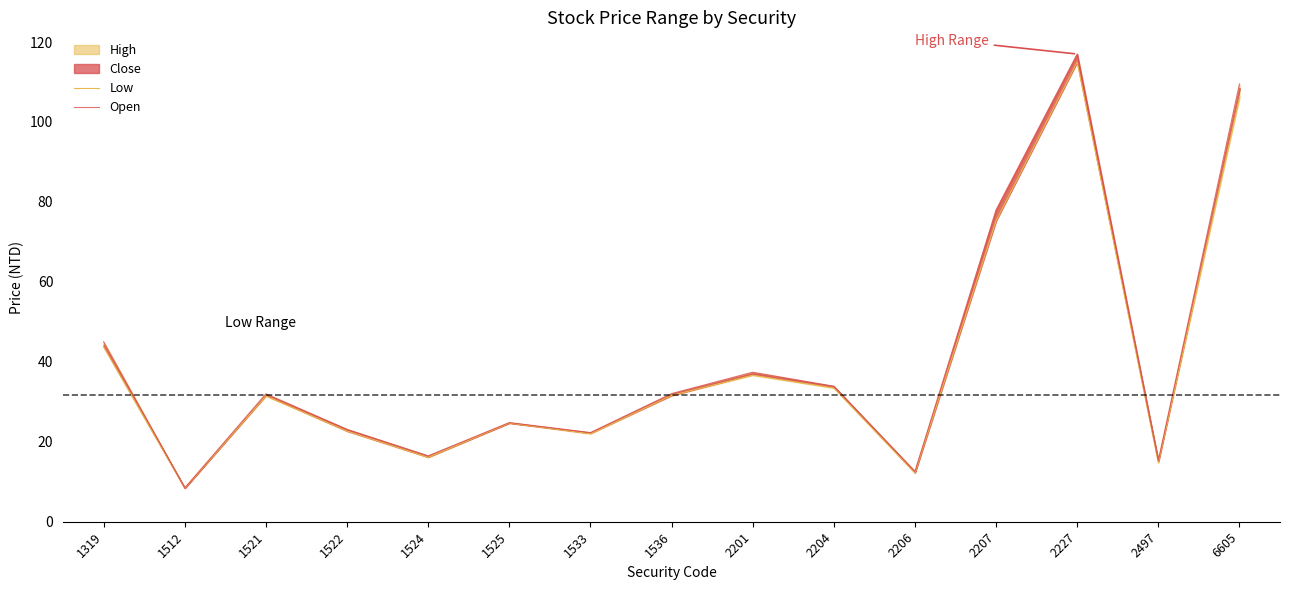

What is the difference between the maximum and minimum values in the Open series?

108.5